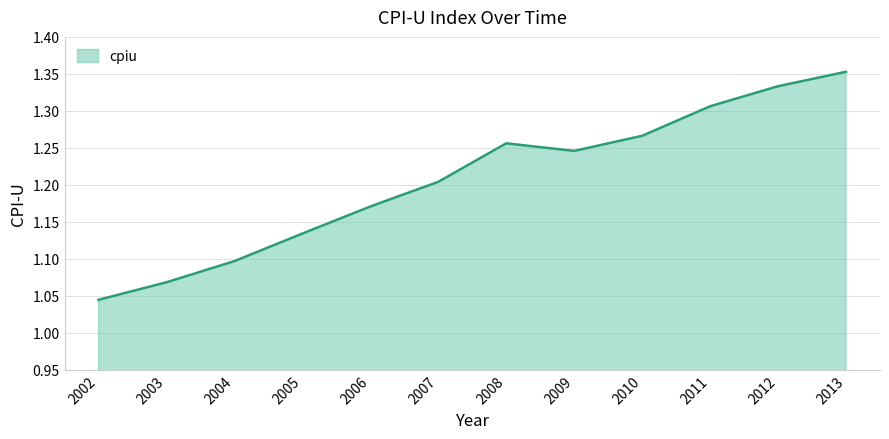

Does the chart display data point markers on the line(s)?

No